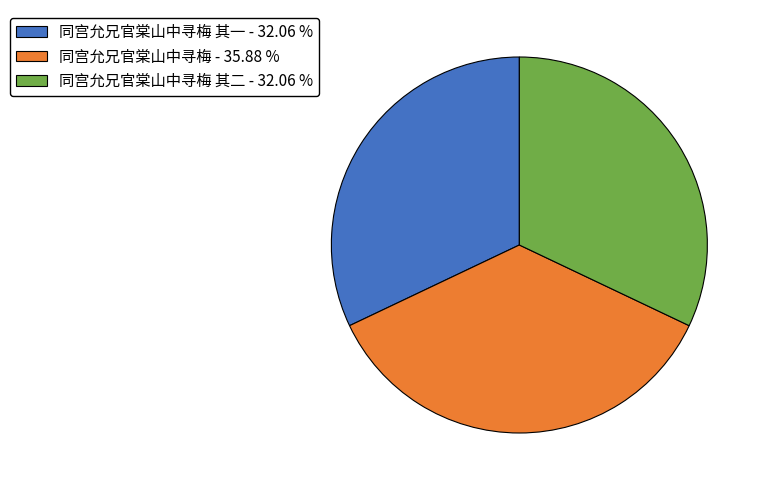

Which category has the biggest portion of the pie?

同宫允兄官棠山中寻梅 - 35.88 %